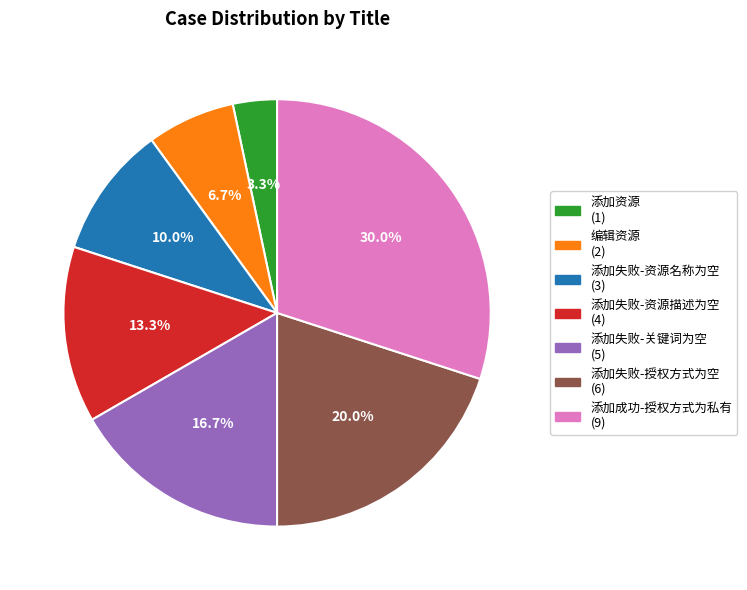

Which slice is the smallest?

添加资源